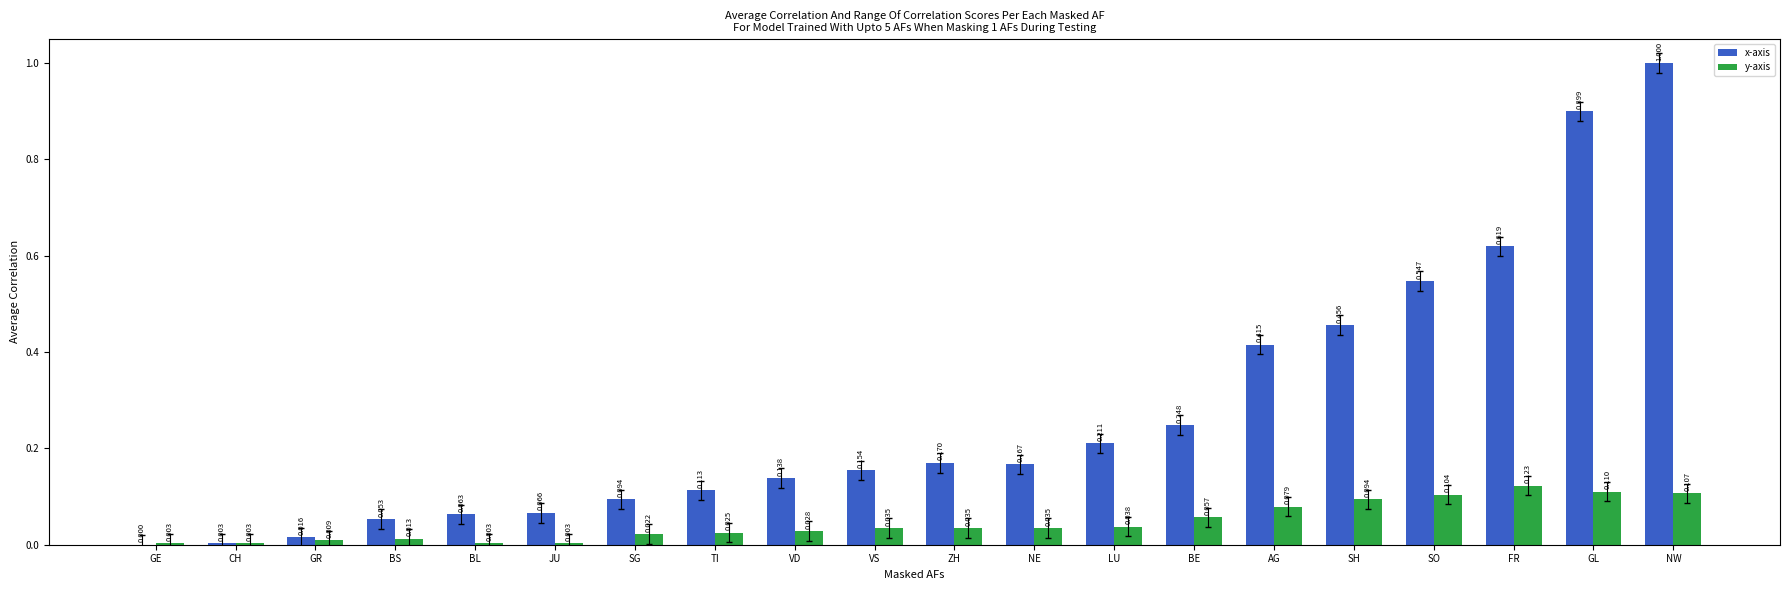

What is the total value across all series at SO?

0.7